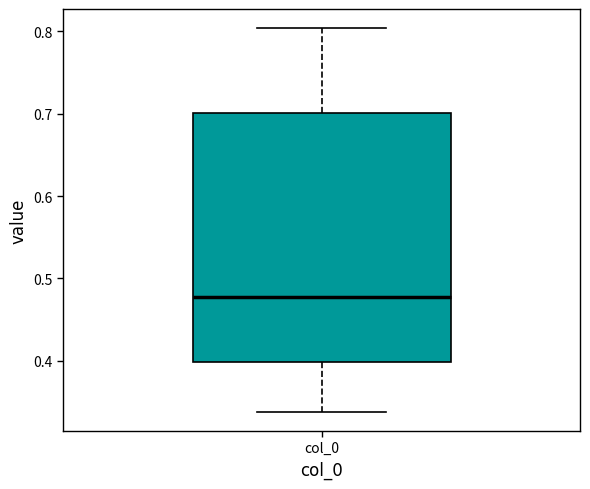

Where does the upper whisker of the box for col_0 end on the y-axis? The values are not printed on the chart, so give them approximately, as read against the axis.

0.80